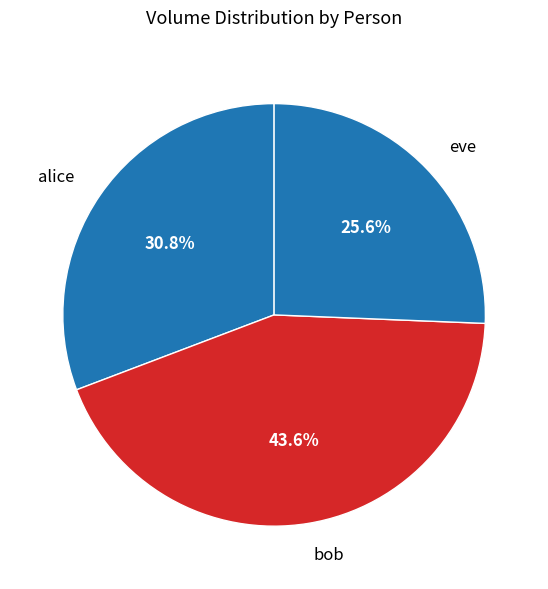

Do bob and alice together represent more than half of the pie?

Yes